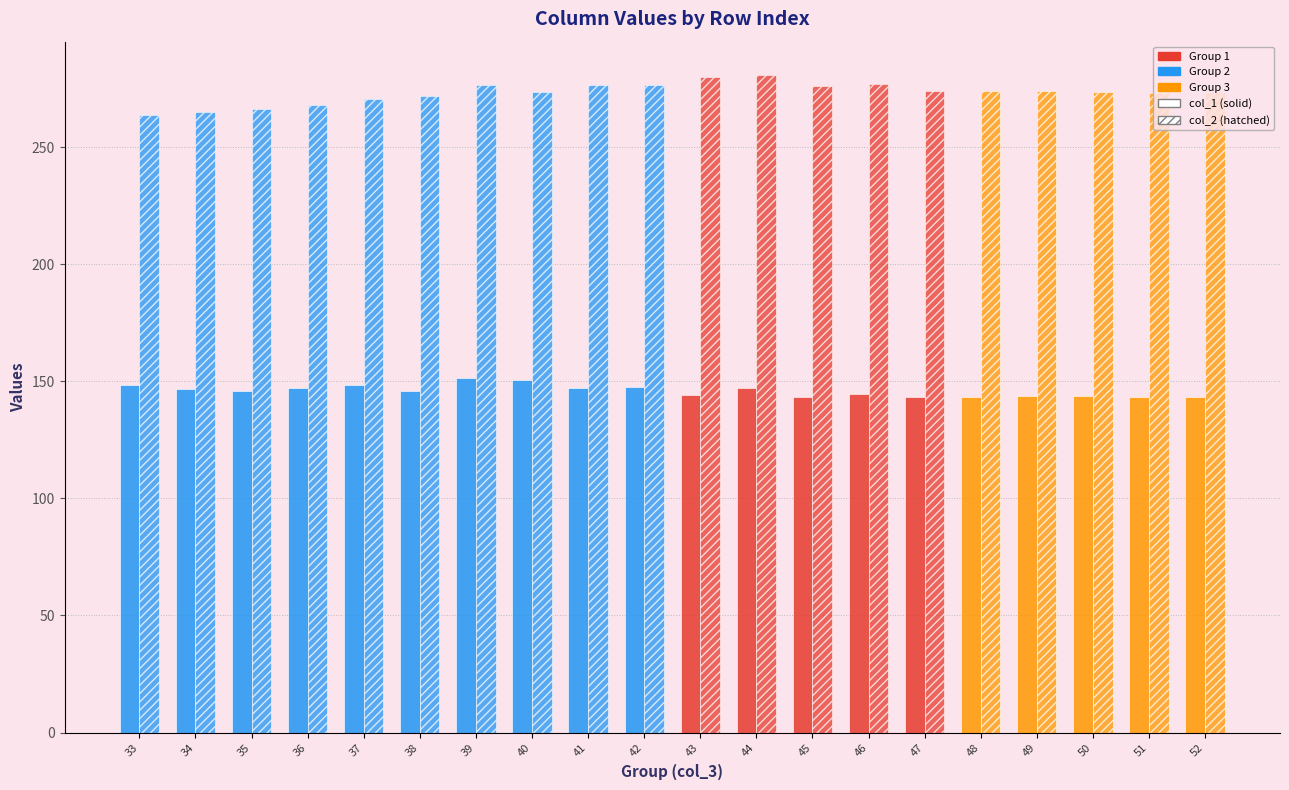

At which category is the sum across all series the highest?

44